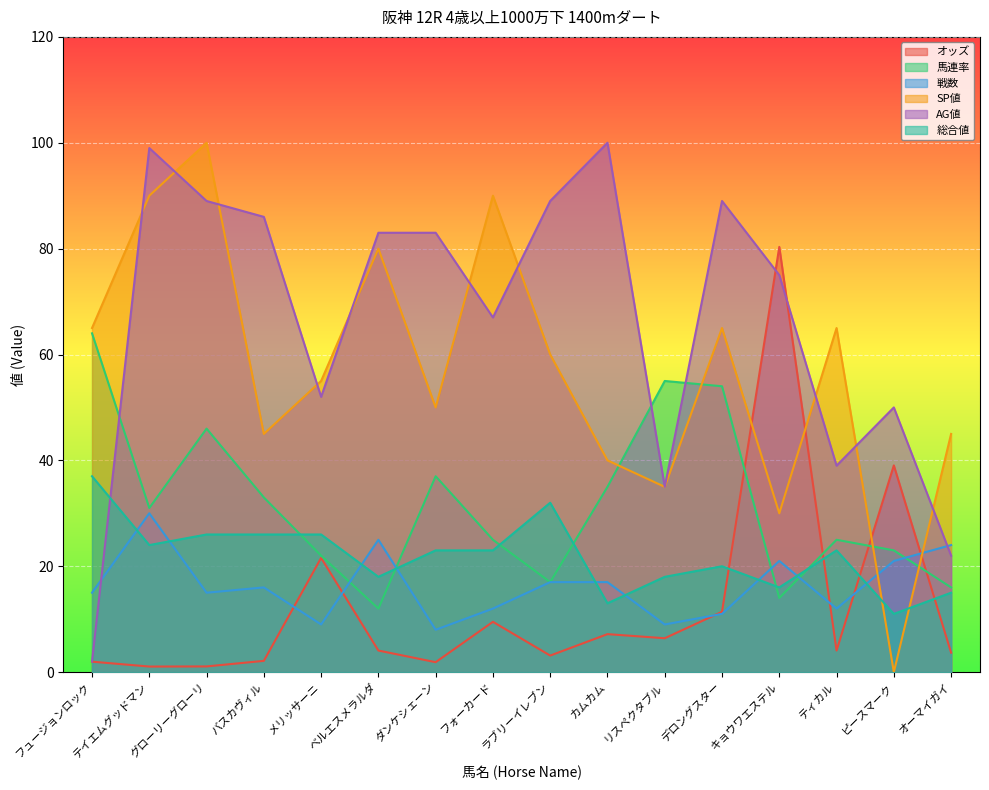

The value of SP値 at ピースマーク is 33.3. True or false?

False